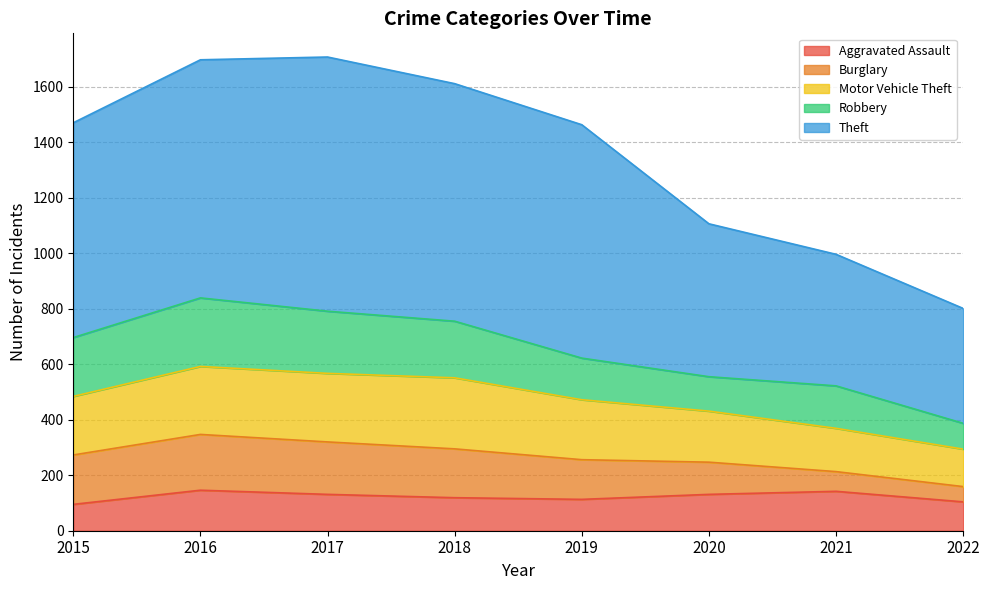

True or false: Aggravated Assault has more than 1 points higher than both neighbors.

True